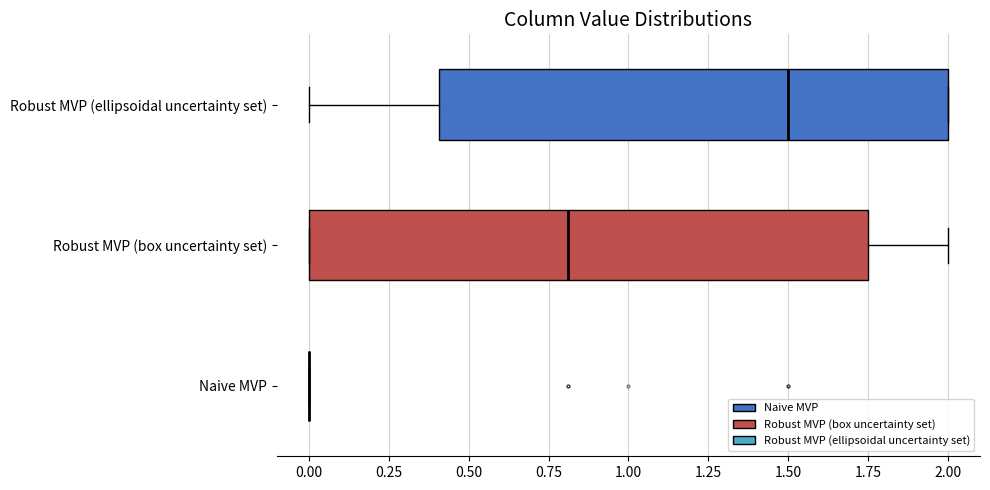

Reading bottom to top, transcribe this box plot: for each box, give where its median line is, the range the box spans, and where its two whiskers end, as read against the x-axis. The values are not printed on the chart, so give them approximately, as read against the axis.

Naive MVP: box collapsed to a line at 0.00, whiskers 0.00 to 0.00
Robust MVP (box uncertainty set): median 0.80, box 0.00 to 1.75, whiskers 0.00 to 2.00
Robust MVP (ellipsoidal uncertainty set): median 1.50, box 0.40 to 2.00, whiskers 0.00 to 2.00